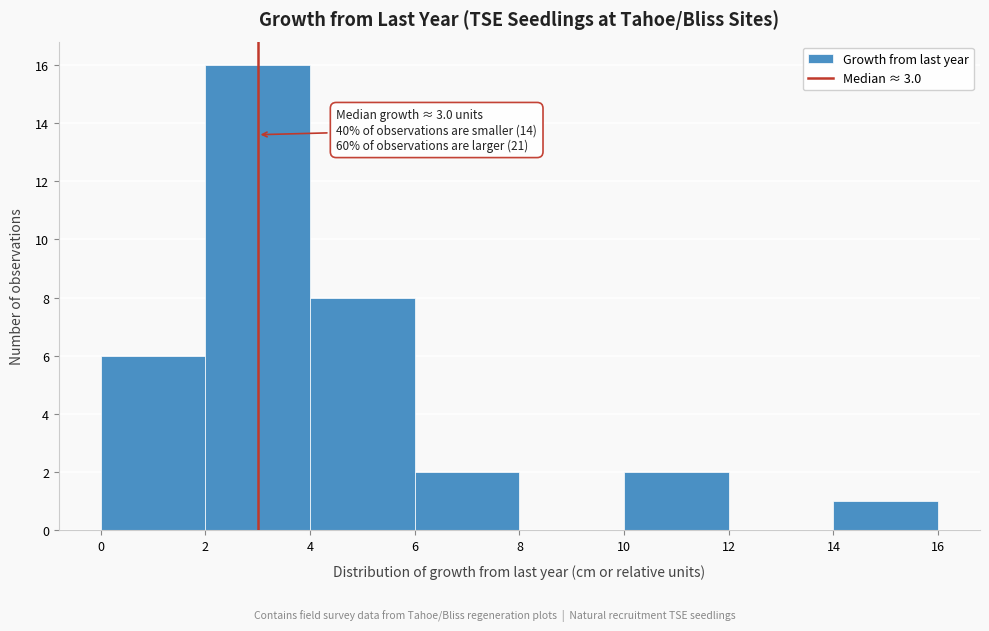

Over which range of the x-axis is the bar tallest?

2 to 4